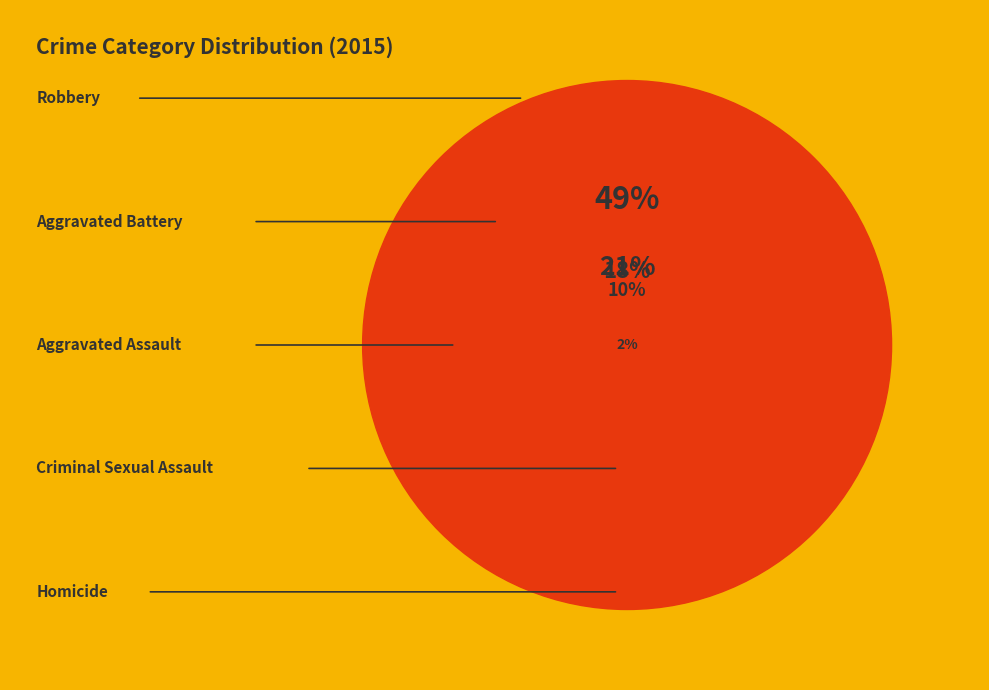

Does Aggravated Battery represent more than half of the total?

No